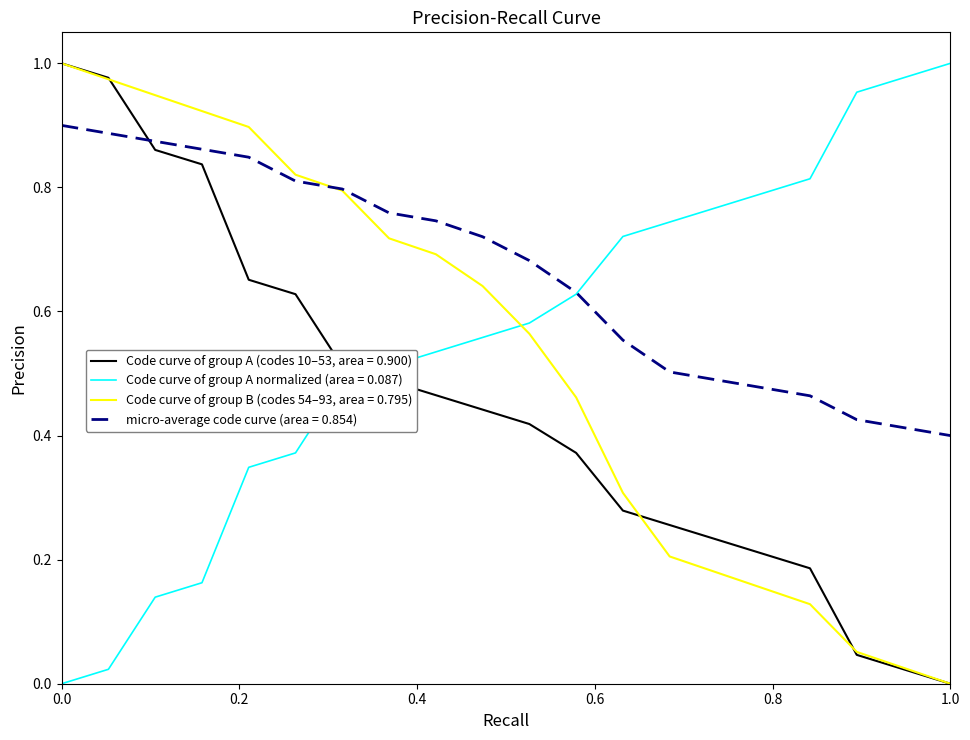

After their last crossing, which series has the higher values: Code curve of group A (codes 10–53, area = 0.900) or Code curve of group A normalized (area = 0.087)?

Code curve of group A normalized (area = 0.087)